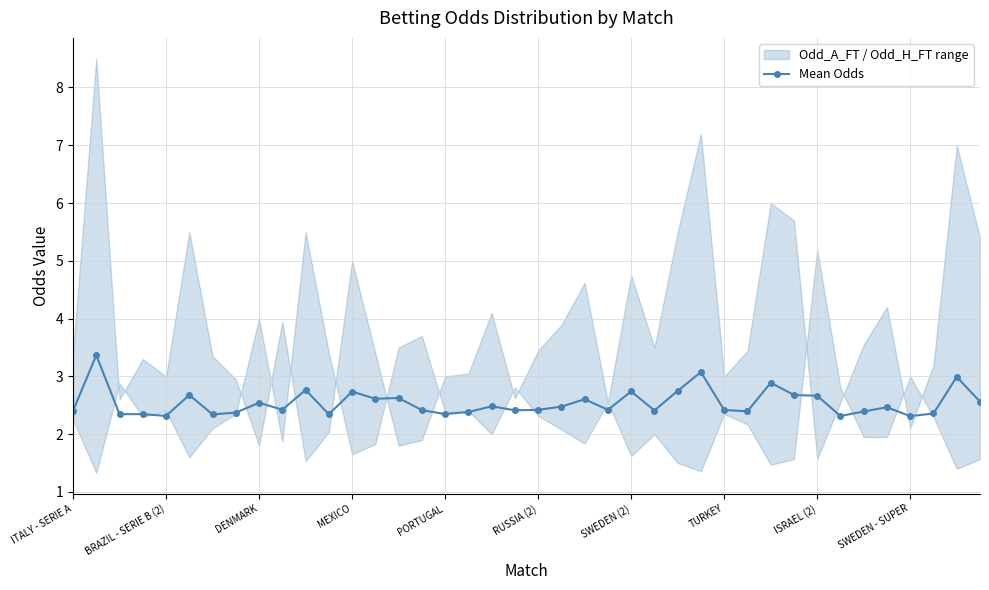

True or false: Mean Odds has more than 2 interior local peaks.

True